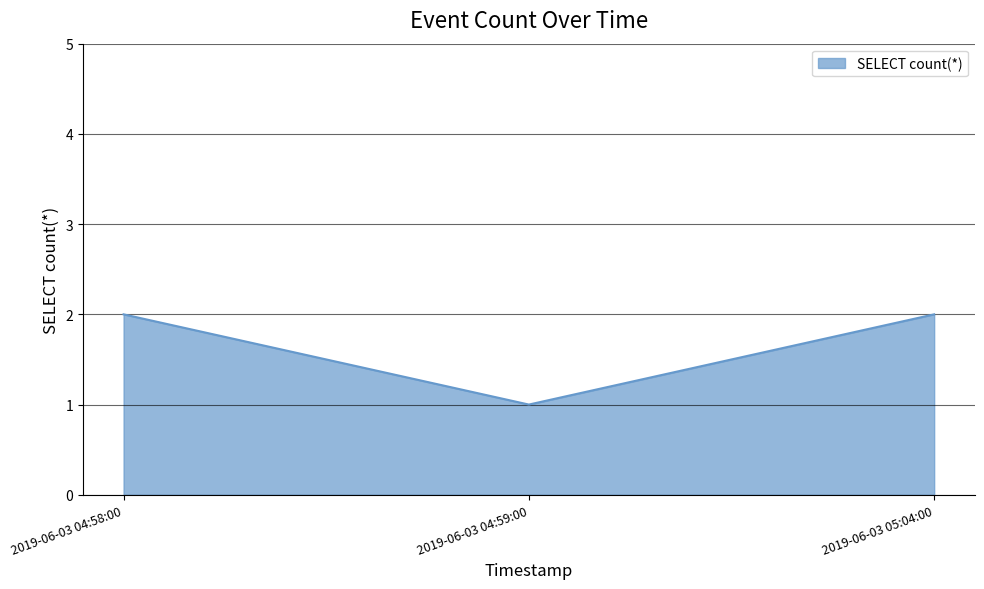

How many values are between 1 and 2?

3